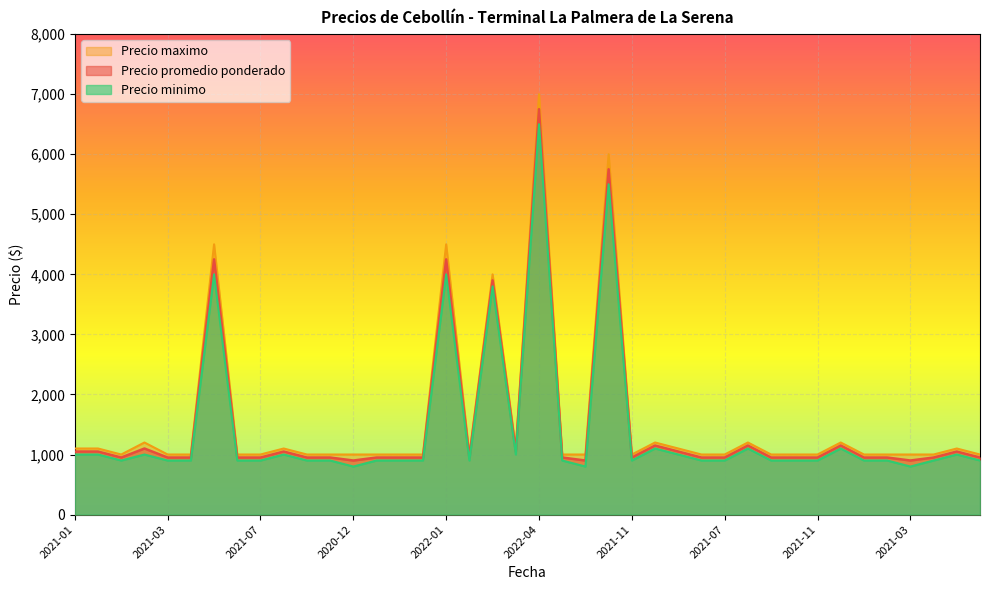

At which category is the sum across all series the highest?

2022-04